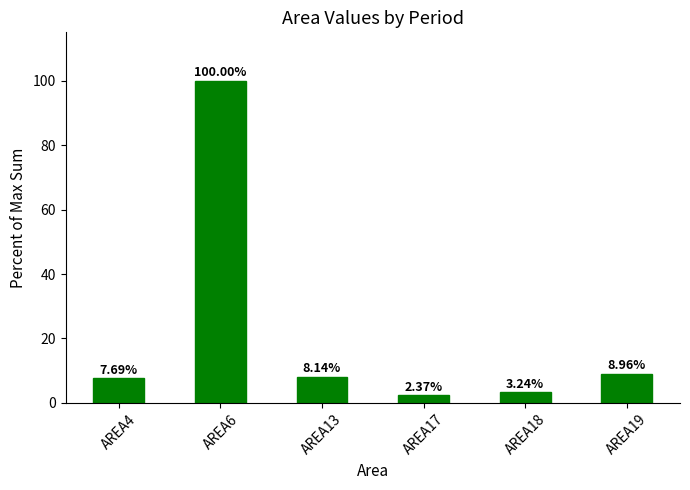

Approximately how many times larger is the value at AREA17 compared to AREA4?

0.3